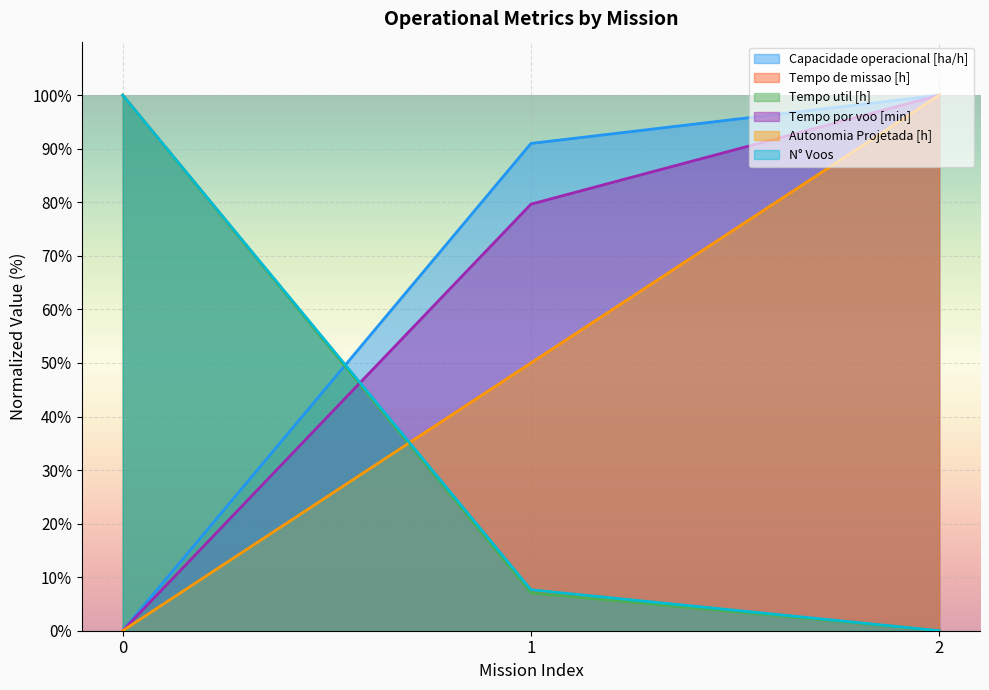

What are all the series names shown in the legend?

Capacidade operacional [ha/h], Tempo de missao [h], Tempo util [h], Tempo por voo [min], Autonomia Projetada [h], N° Voos